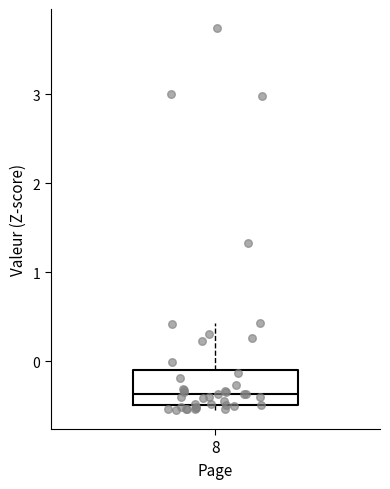

Where is the lower edge of the box at x = 8 on the y-axis? The values are not printed on the chart, so give them approximately, as read against the axis.

-0.5